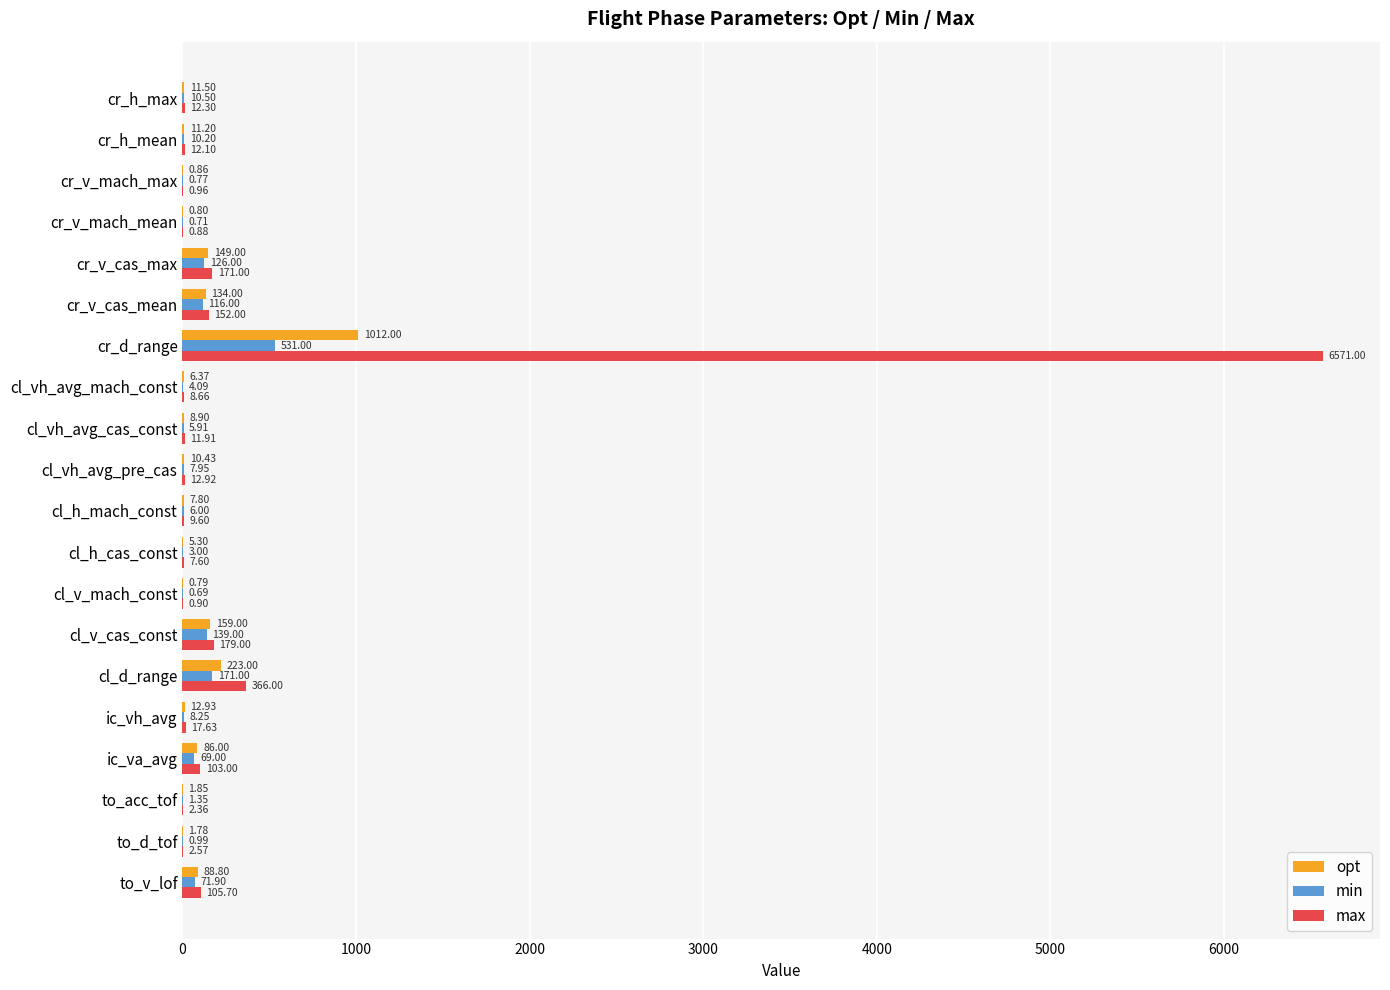

Which category has the highest value across all series?

cr_d_range